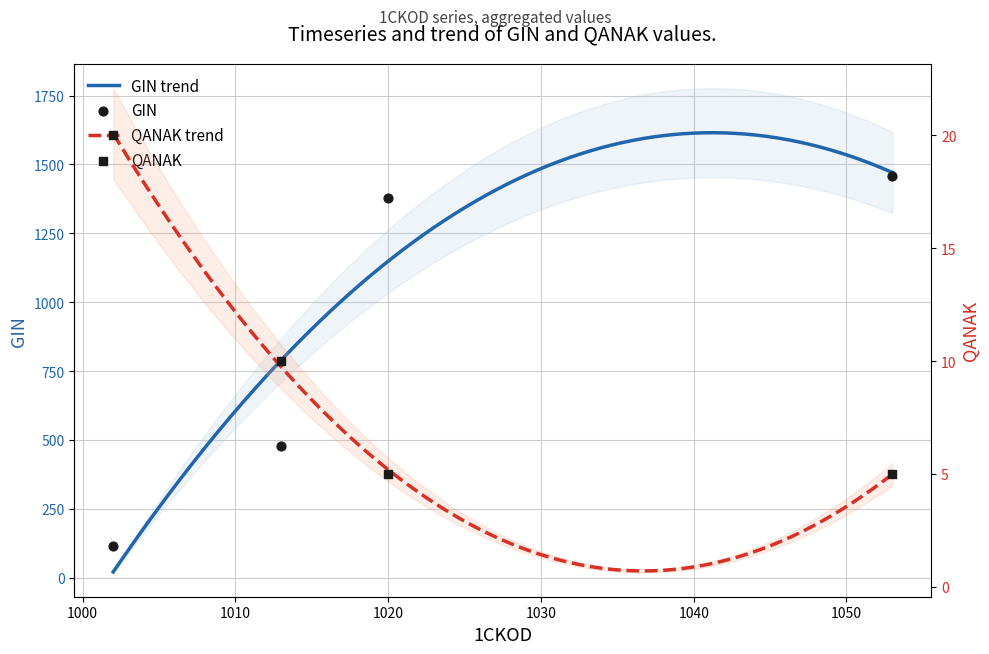

Is the value of QANAK at 1002 greater than the value of GIN at 1002?

No